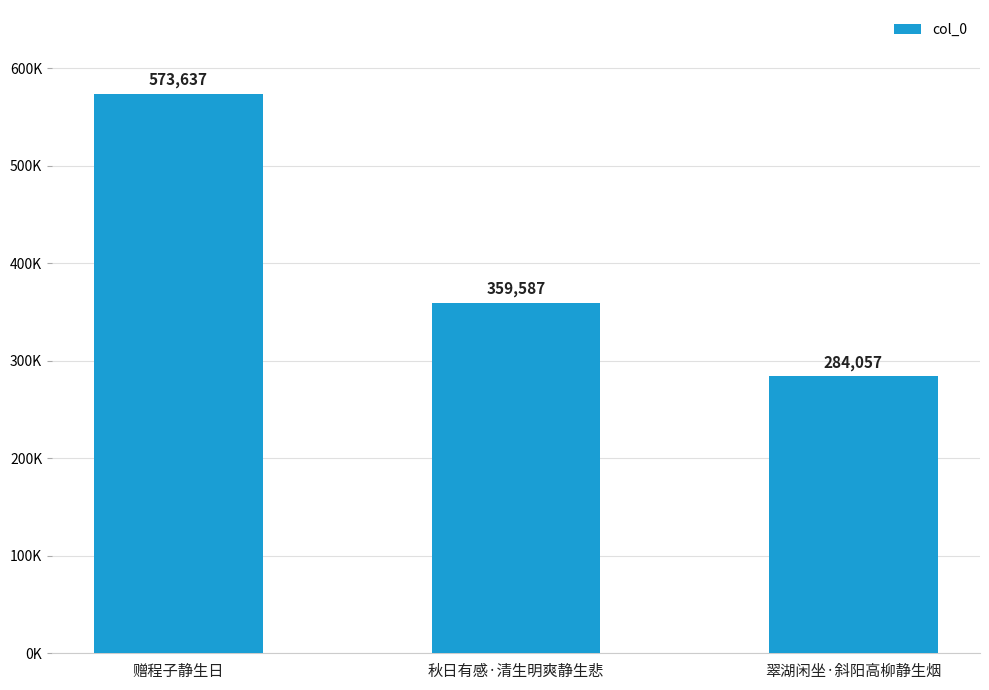

Which label corresponds to the largest value in the chart?

赠程子静生日